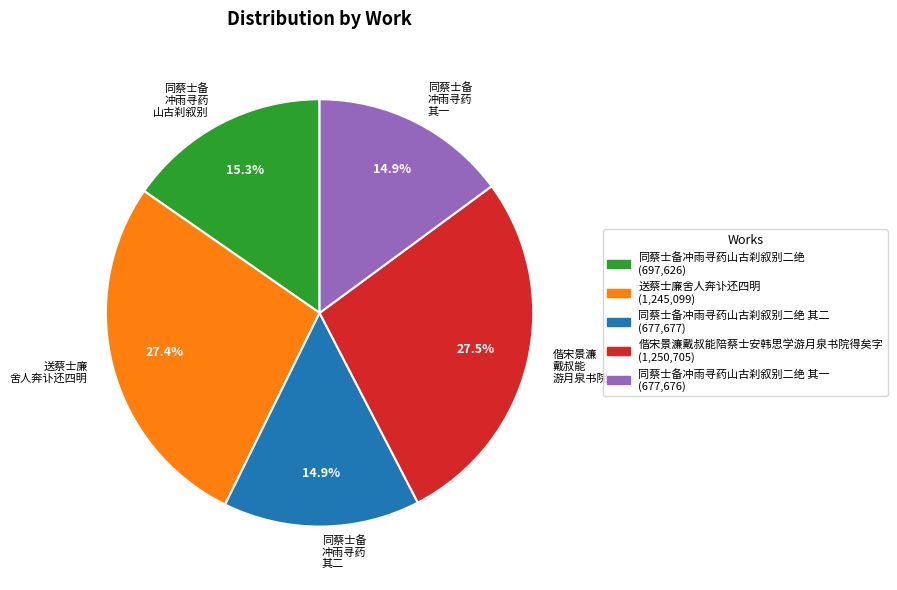

How many slices are in this pie chart?

5